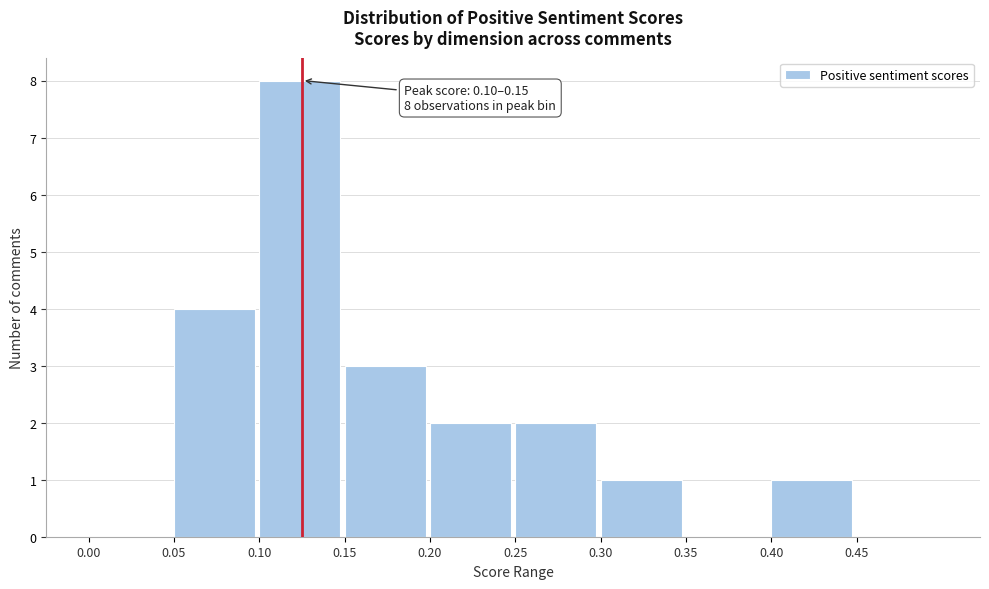

Which range on the x-axis has the tallest bar?

0.10 to 0.15